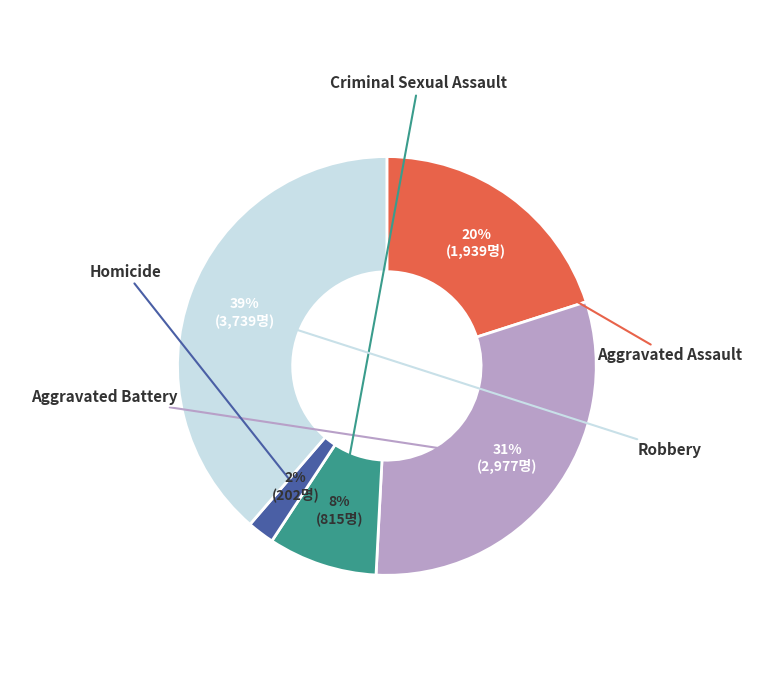

Is there a majority slice in this chart?

No